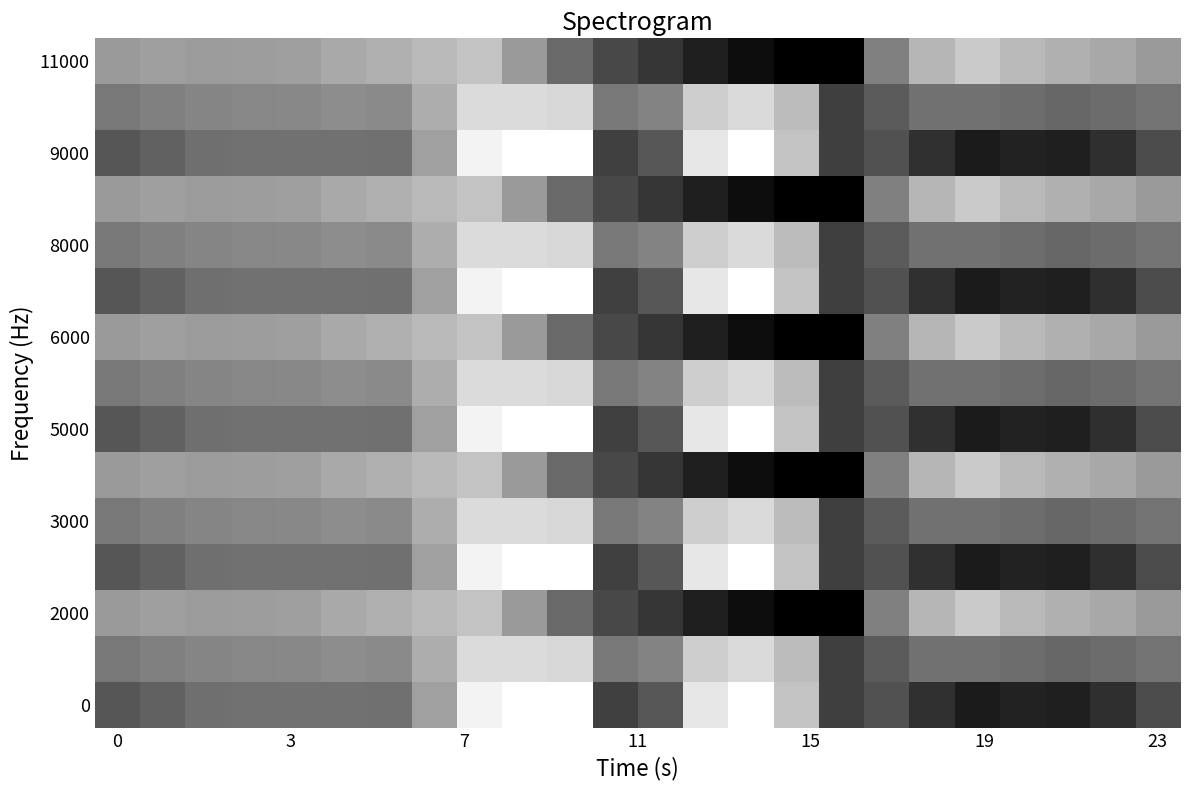

How many series are shown in this chart?

15